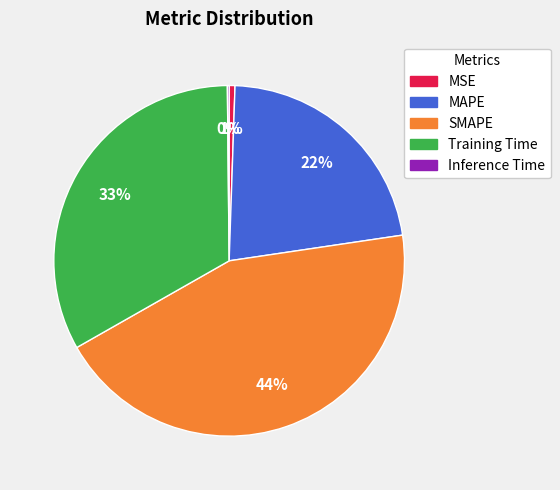

To the nearest percent, what is the difference between the largest and smallest slice percentages?

44%